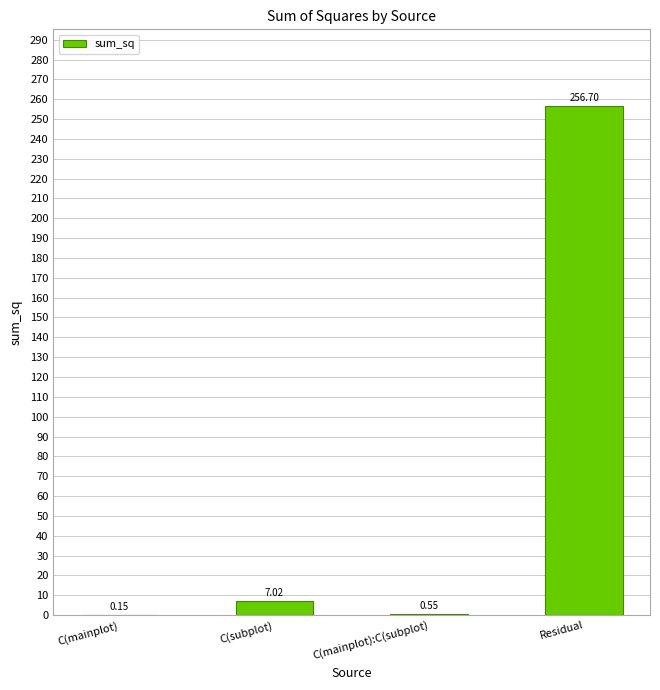

What is the change in value from C(mainplot) to C(subplot)?

+6.9